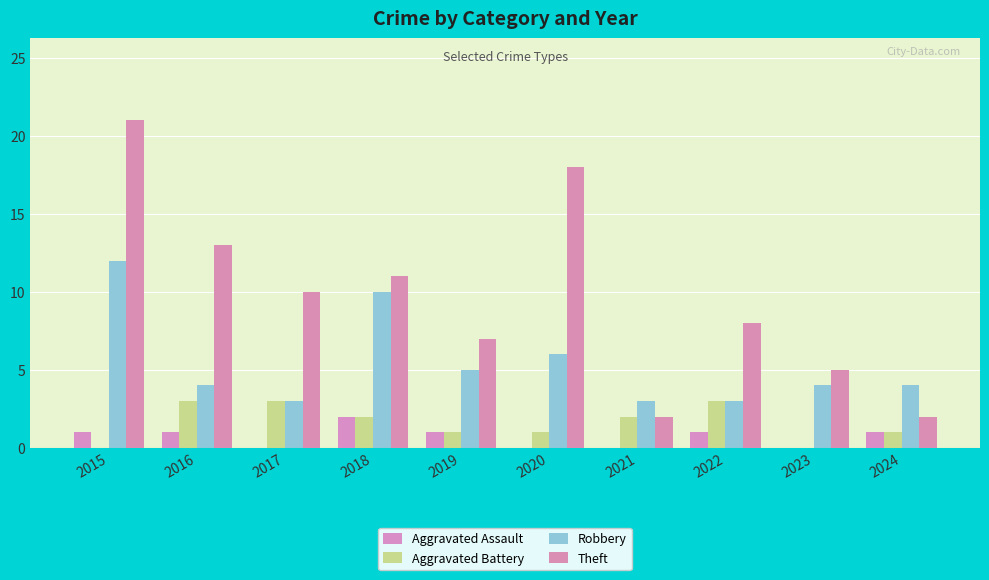

At which category is the sum across all series the highest?

2015